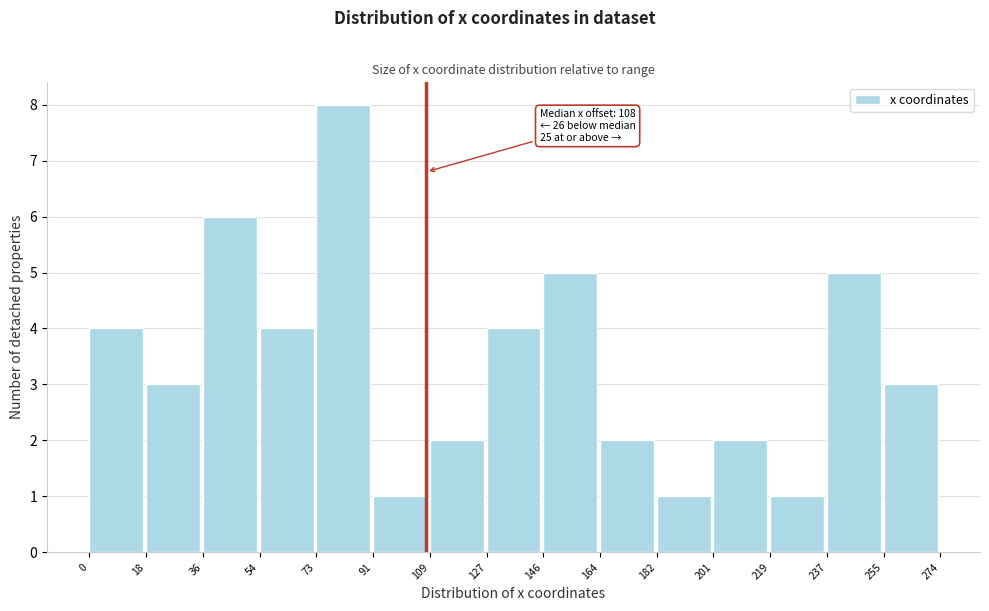

Over which range of the x-axis is the bar tallest?

73 to 91